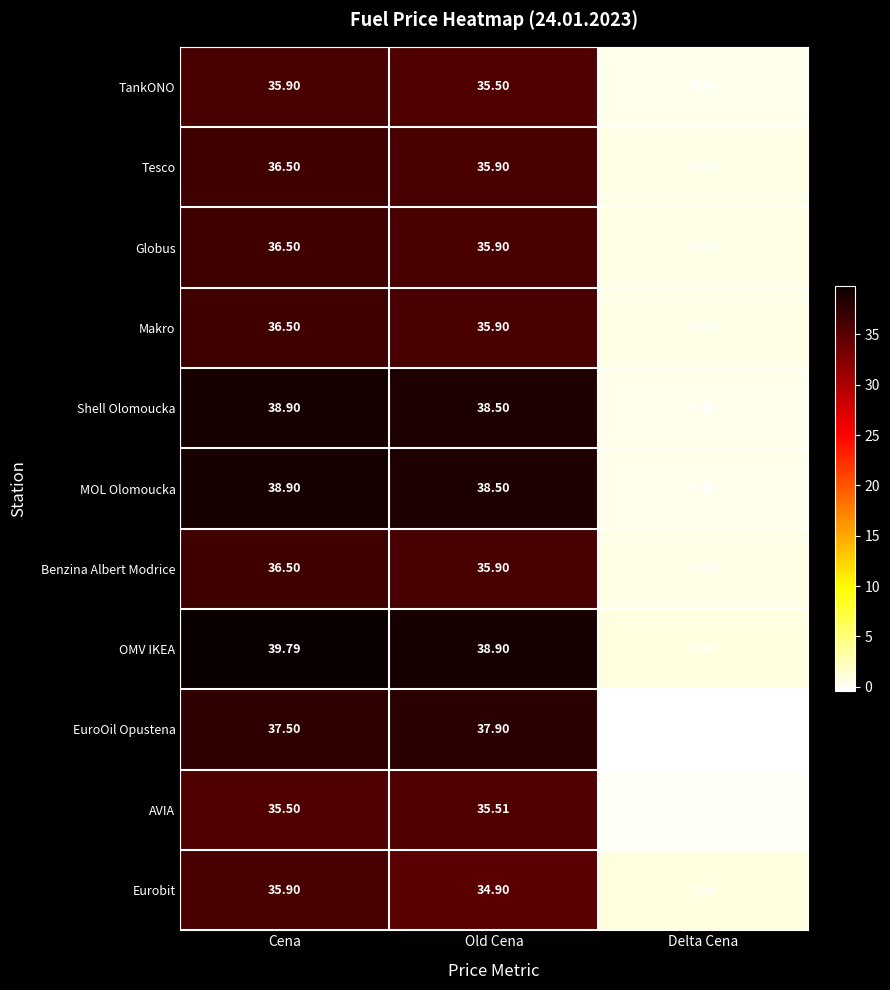

Which series has the widest spread of values?

OMV IKEA